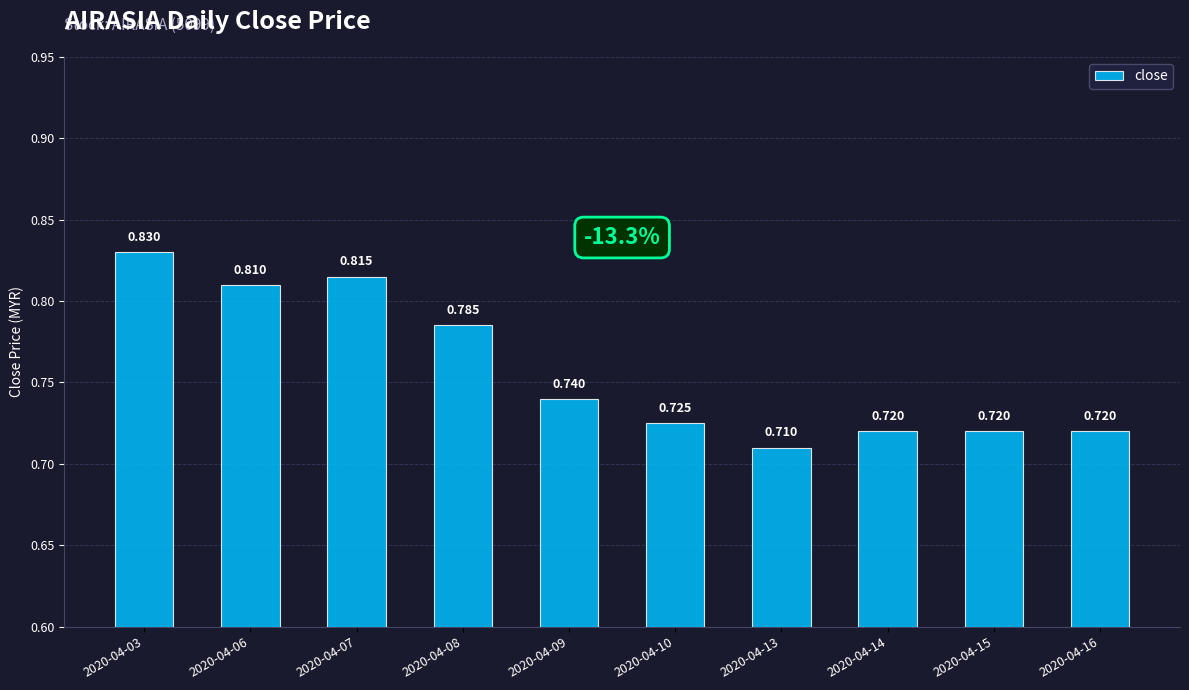

At which label is the value closest to 0?

2020-04-13